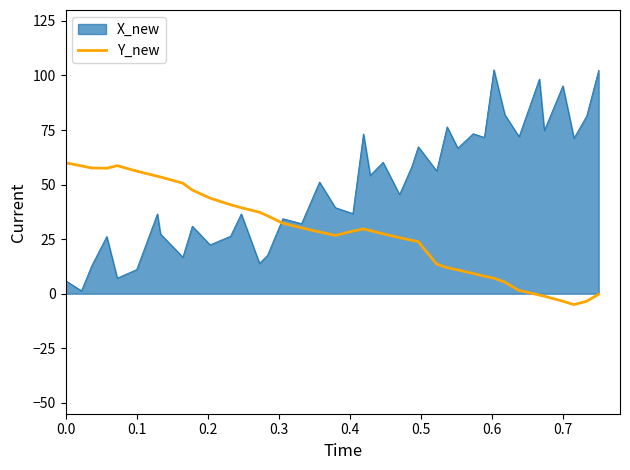

What is the smallest value displayed?

-5.0